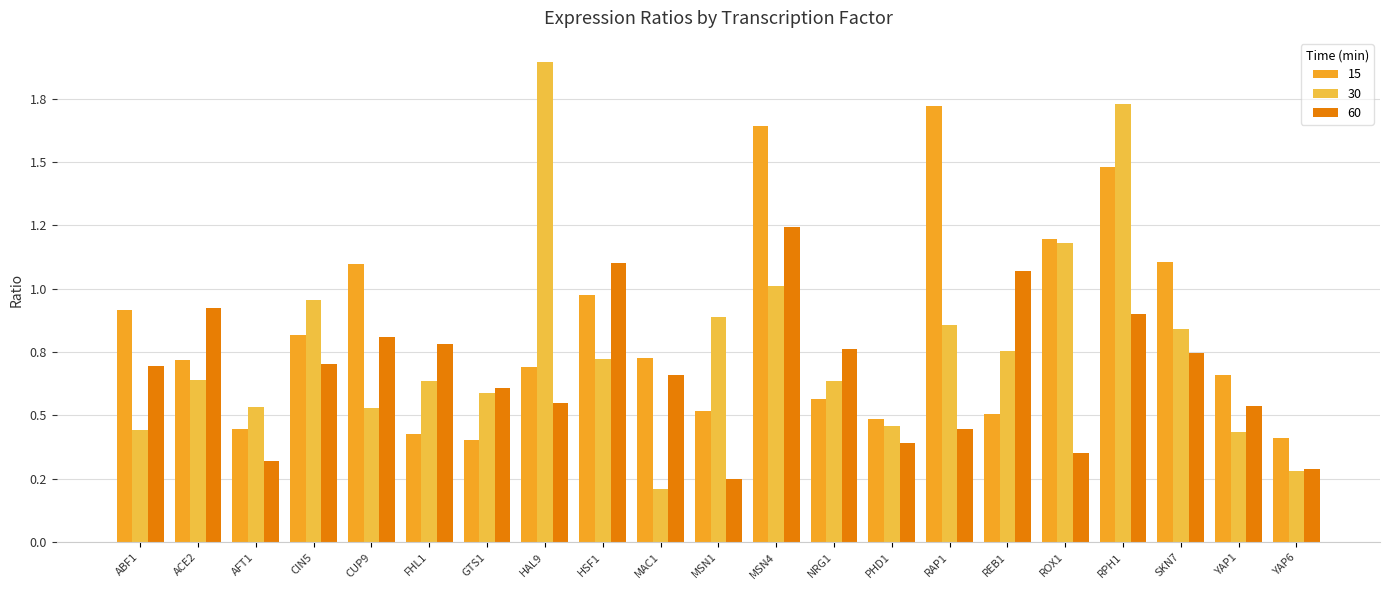

Which series has the largest total across all categories?

15